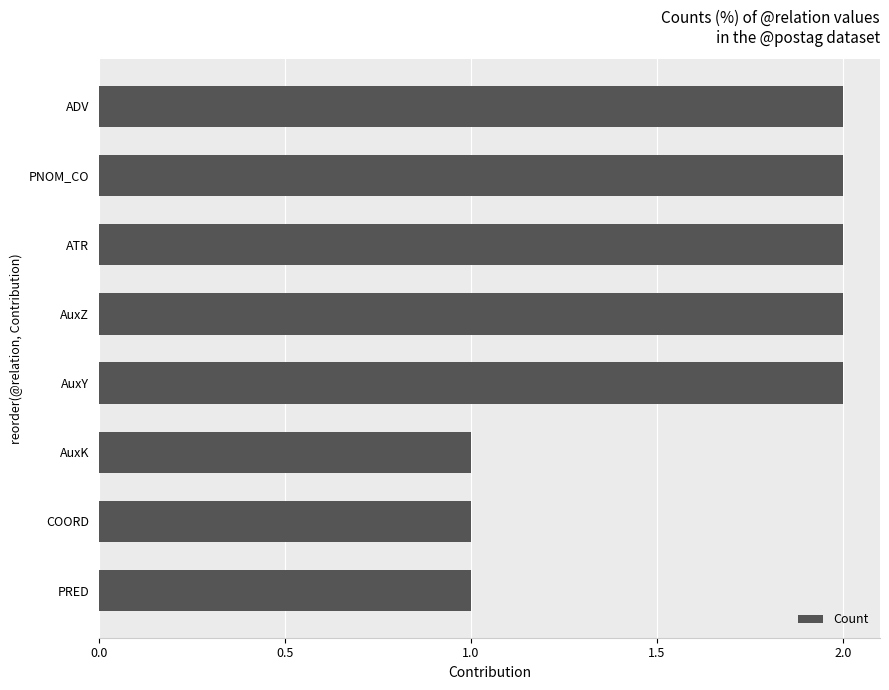

What is the sum of all values?

13